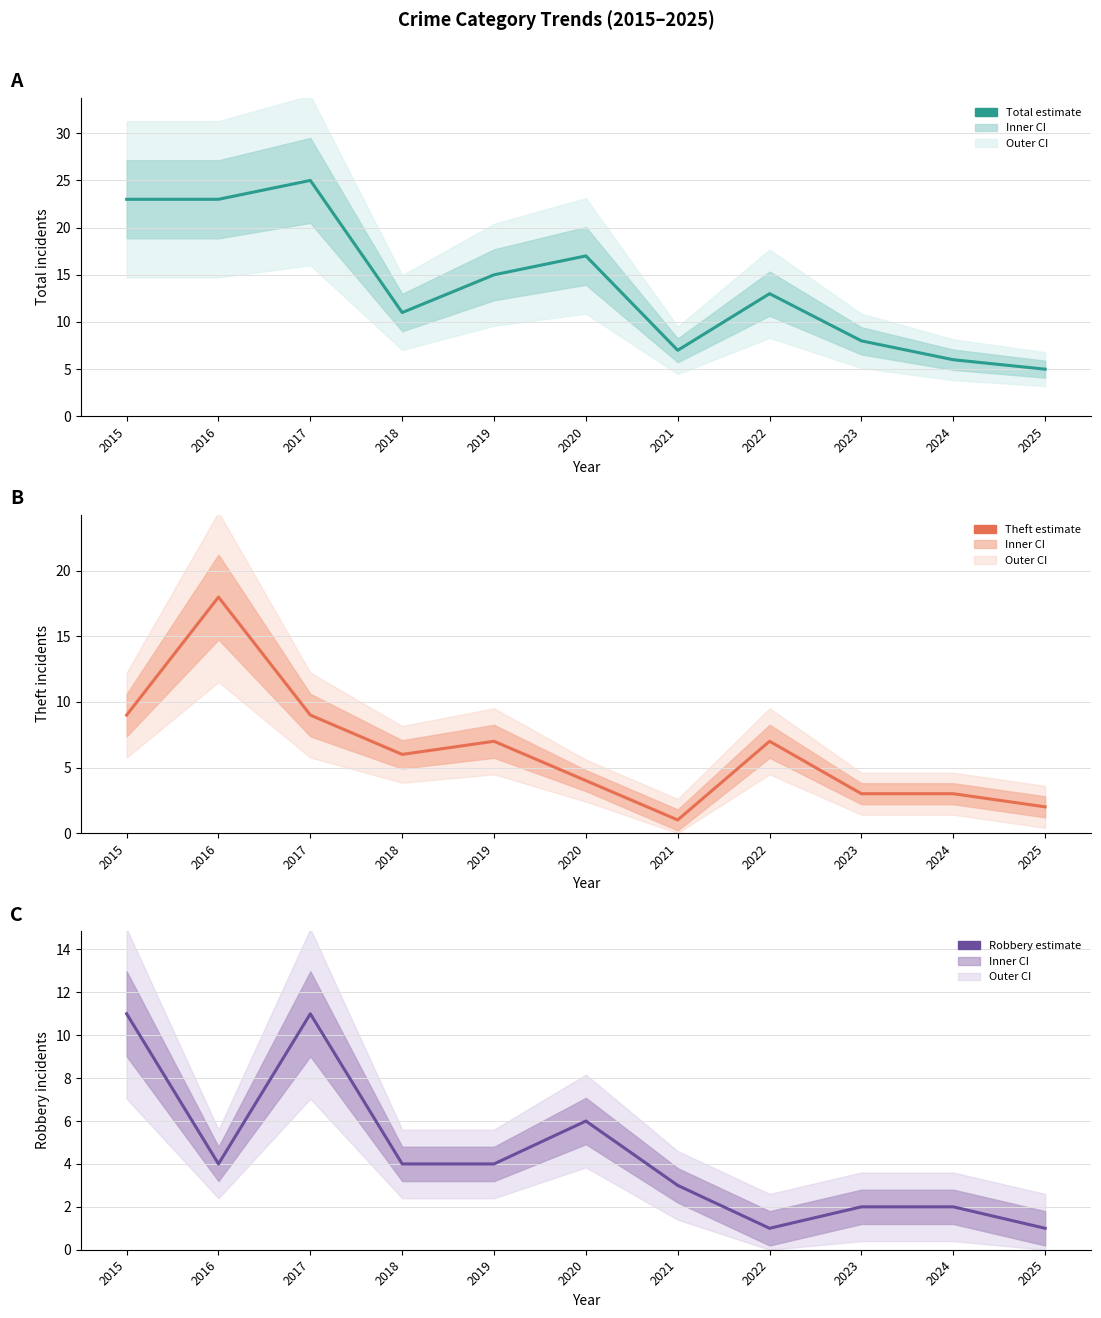

True or false: Robbery (estimate) and Total (estimate) cross at least once.

False